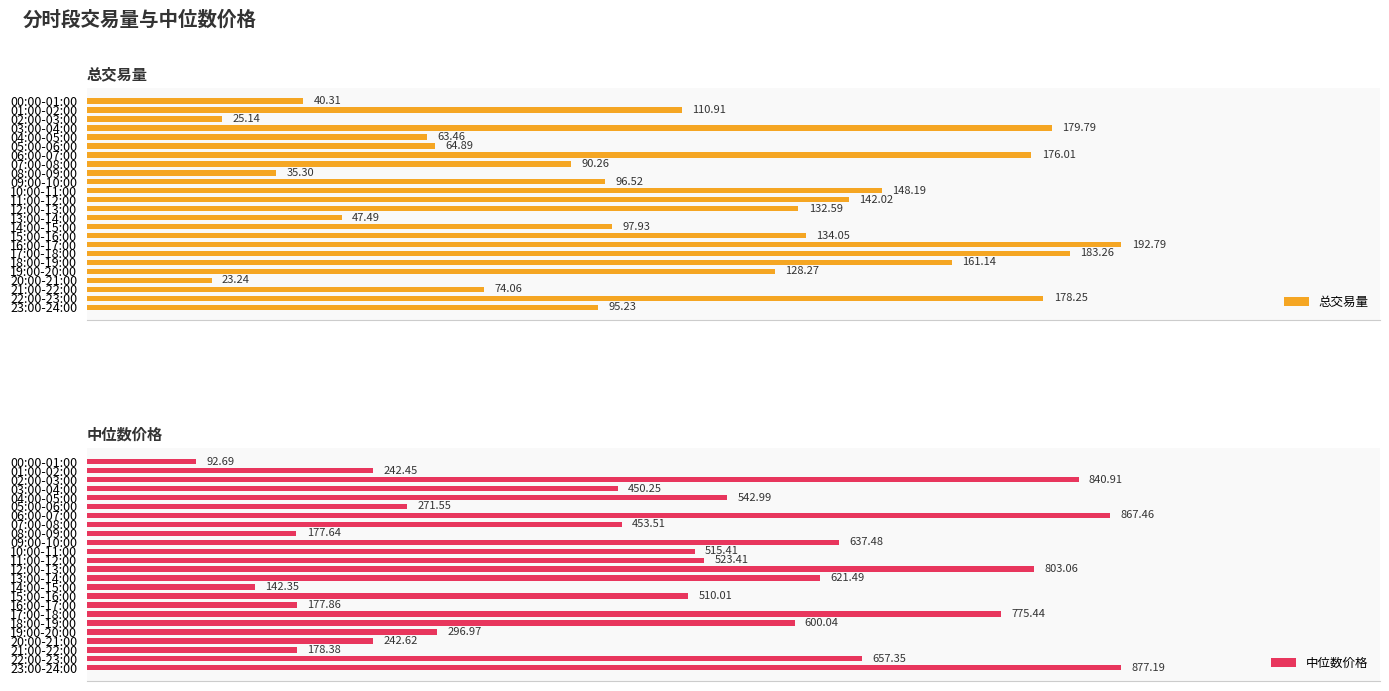

List the labels in order of 总交易量 value, largest first.

16:00-17:00, 17:00-18:00, 03:00-04:00, 22:00-23:00, 06:00-07:00, 18:00-19:00, 10:00-11:00, 11:00-12:00, 15:00-16:00, 12:00-13:00, 19:00-20:00, 01:00-02:00, 14:00-15:00, 09:00-10:00, 23:00-24:00, 07:00-08:00, 21:00-22:00, 05:00-06:00, 04:00-05:00, 13:00-14:00, 00:00-01:00, 08:00-09:00, 02:00-03:00, 20:00-21:00